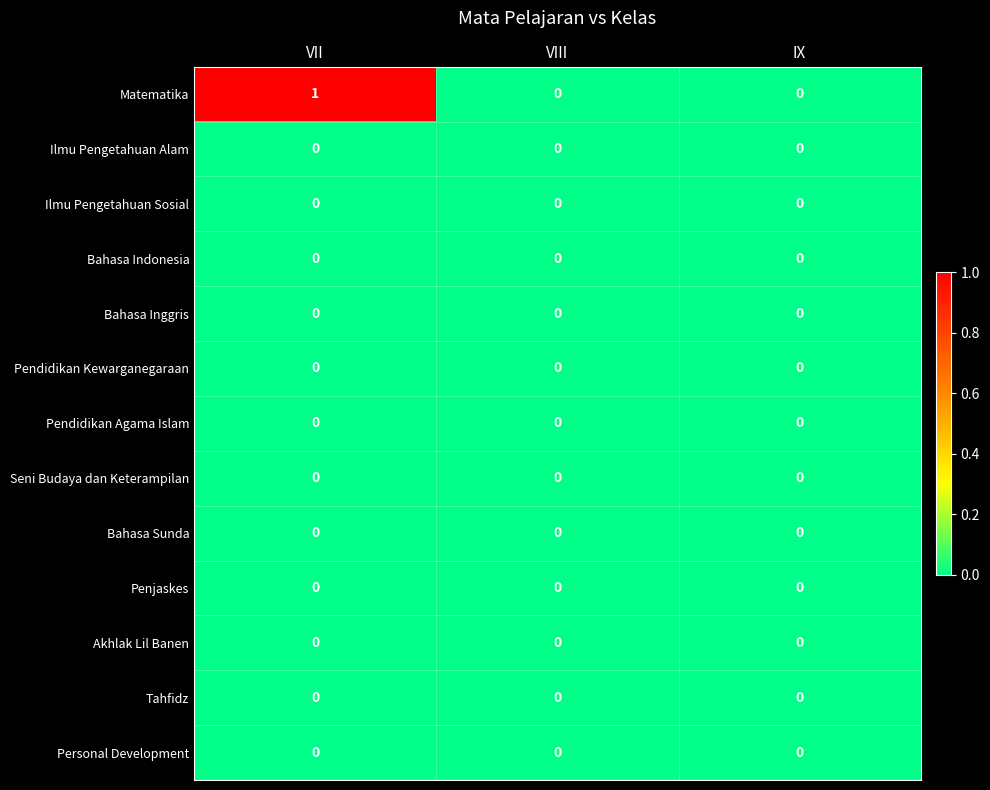

Which series has the largest range (max minus min)?

Matematika